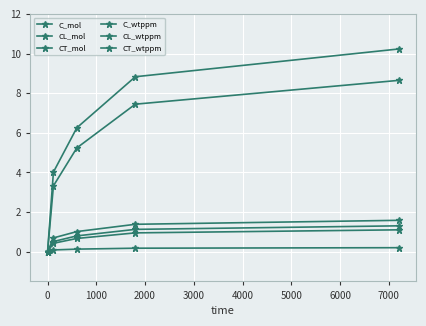

True or false: CL_mol and CT_mol cross at least once.

False